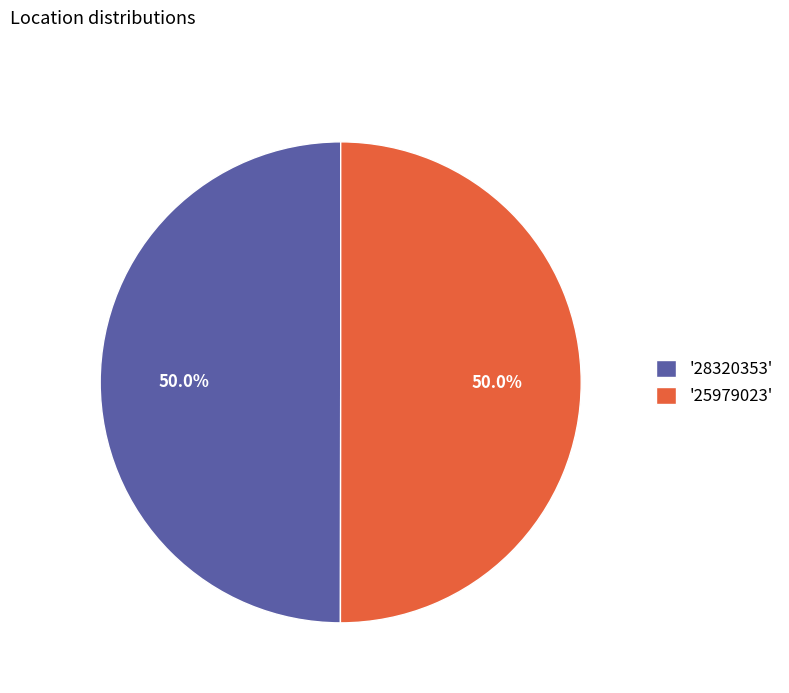

What percentage is NOT represented by '28320353'?

50.0%